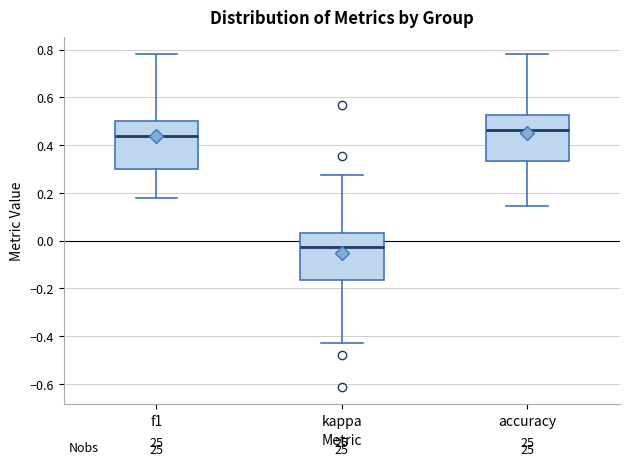

Reading left to right, read every box against the y-axis: the position of its median line, the range the box covers, and the ends of its whiskers. The values are not printed on the chart, so give them approximately, as read against the axis.

f1: median 0.44, box 0.30 to 0.50, whiskers 0.18 to 0.78
kappa: median -0.02, box -0.16 to 0.04, whiskers -0.42 to 0.28
accuracy: median 0.46, box 0.34 to 0.52, whiskers 0.14 to 0.78